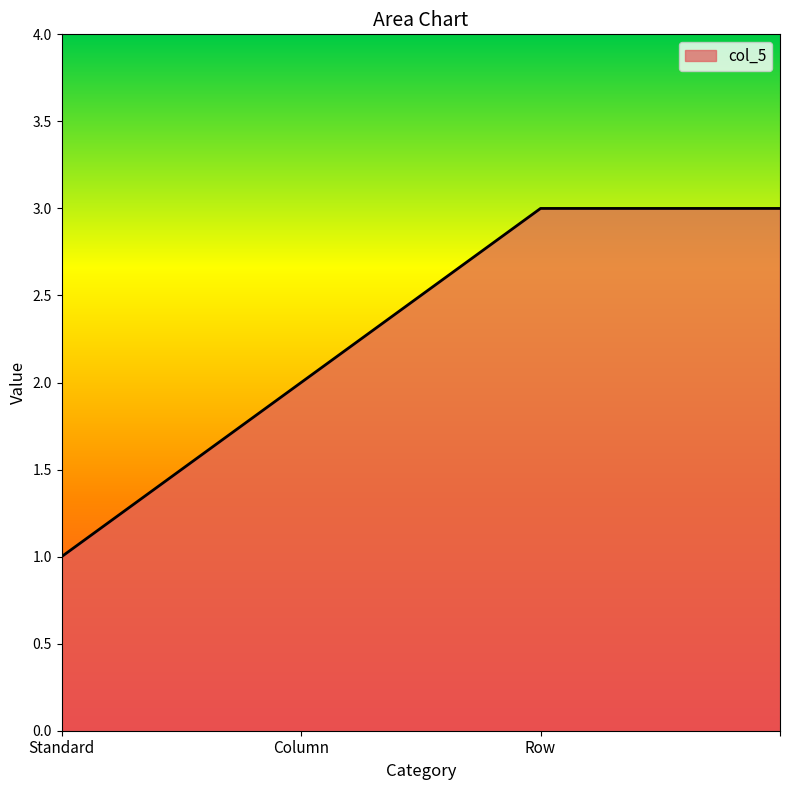

What is the sum of all values?

9